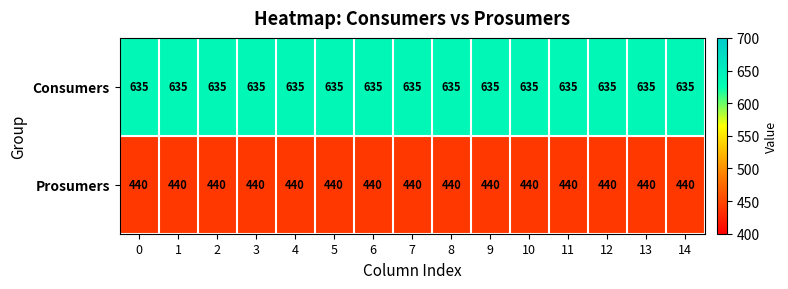

What is the spread (max minus min) of values at 3?

195